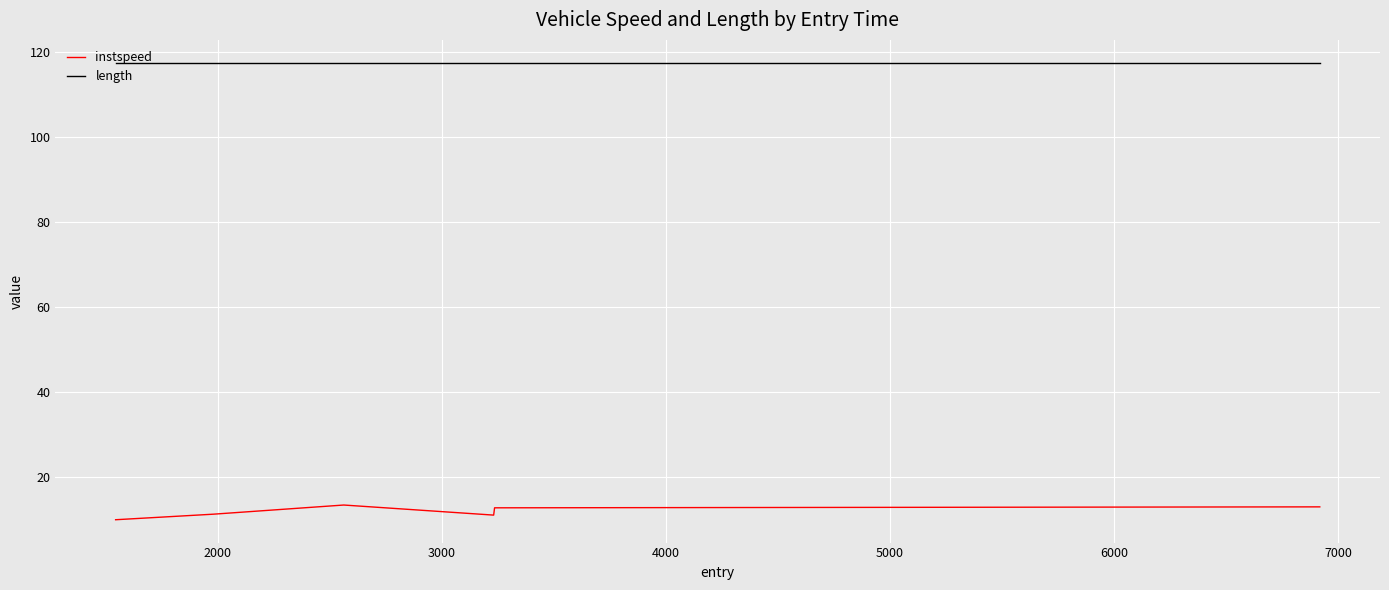

Which series has the largest total across all categories?

length